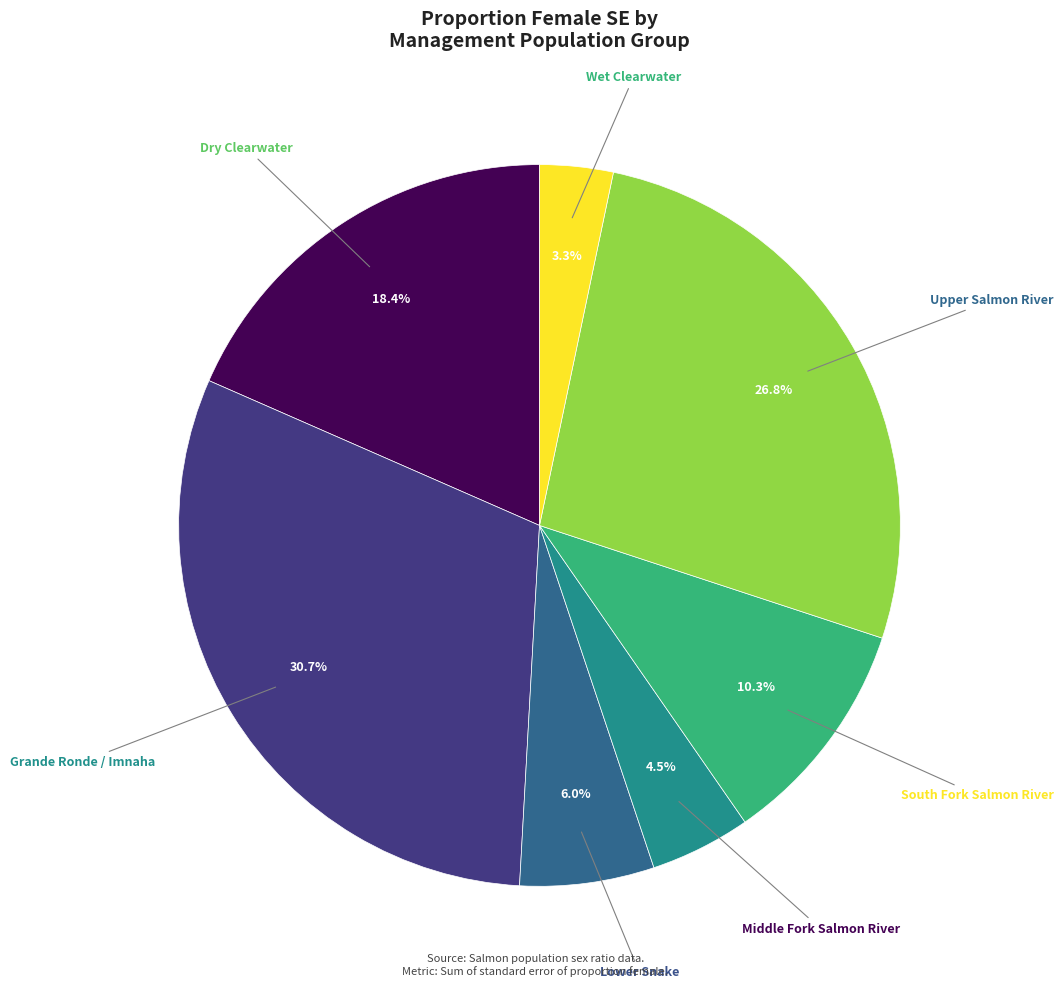

Is there any slice that represents more than half of the pie?

No